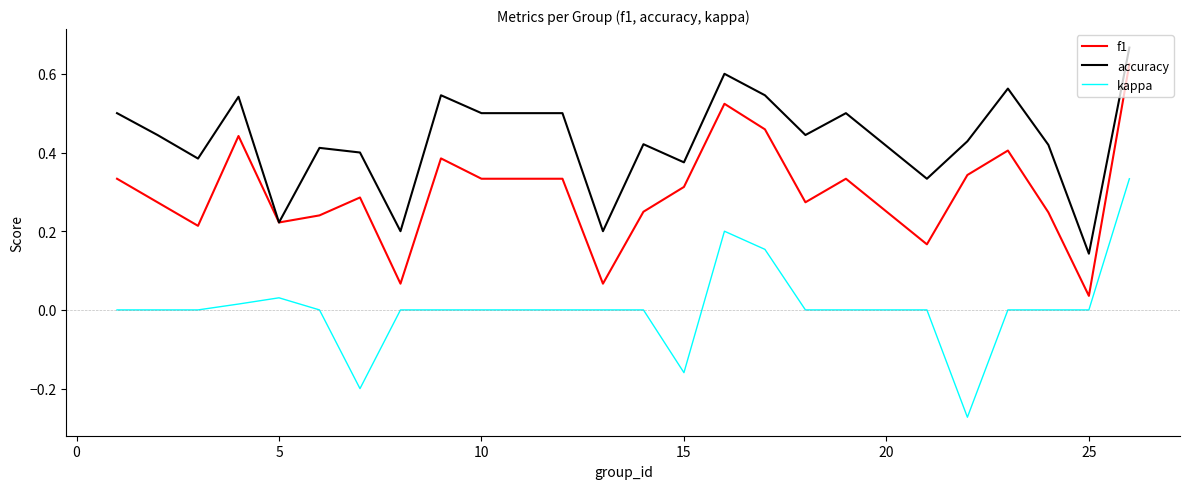

List the series in order of their peak value, lowest first.

kappa, f1, accuracy